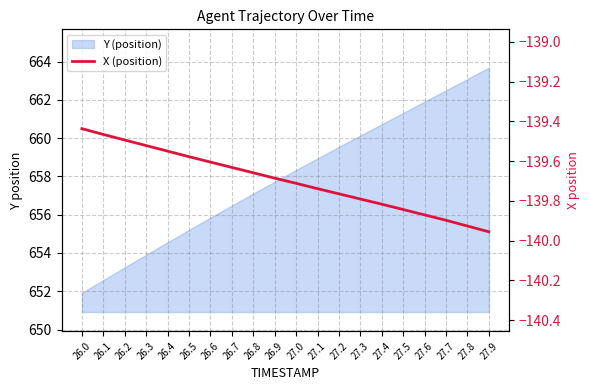

True or false: the data shows -97.1 at 27.3.

False